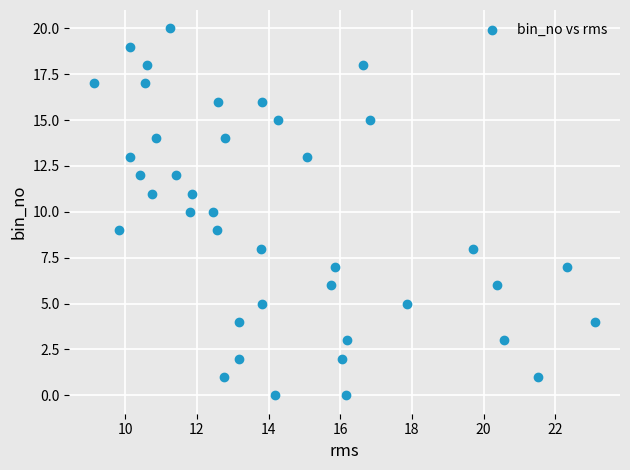

What is the range of Y values (max minus min)?

20